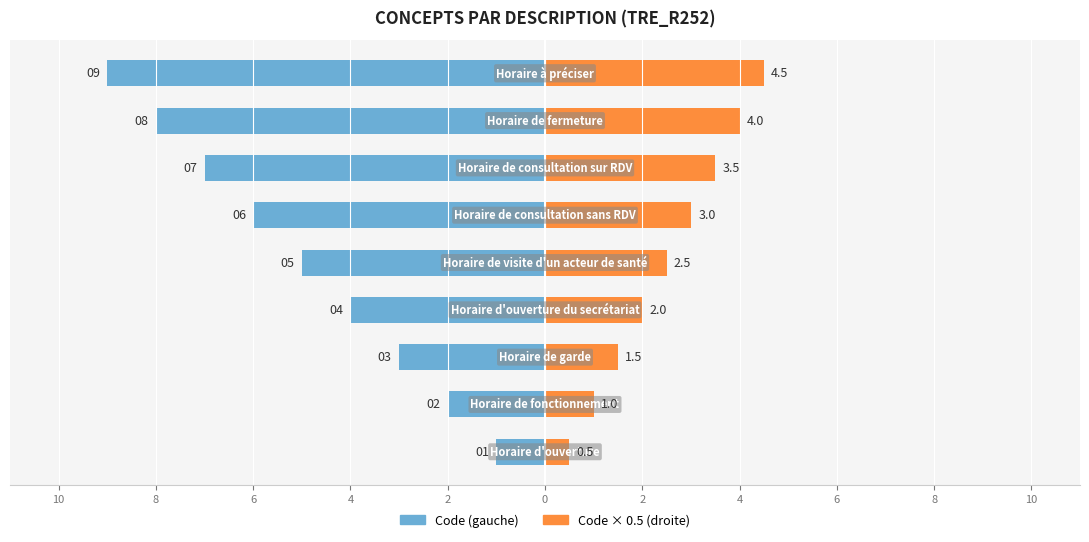

What is the sum of the Code × 0.5 (droite) values at 0 and 4?

4.0